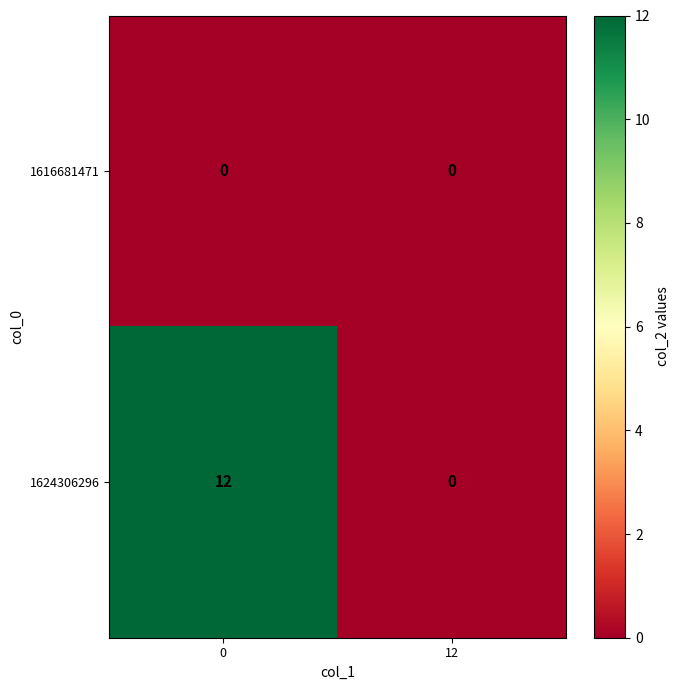

Which series has the largest total across all categories?

1624306296